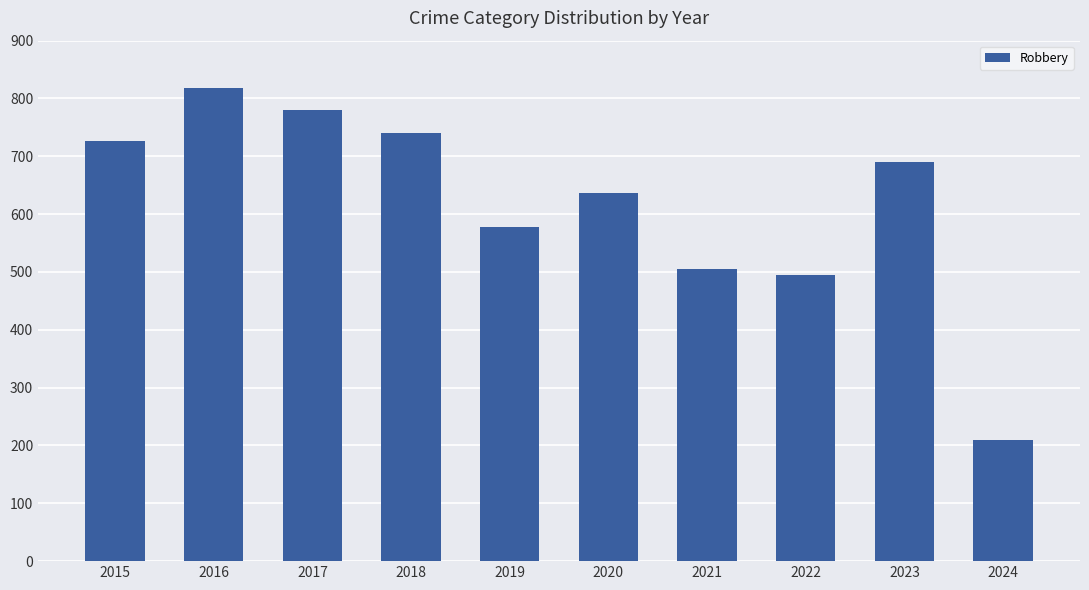

What is the sum of the values at 2024 and 2016?

1028